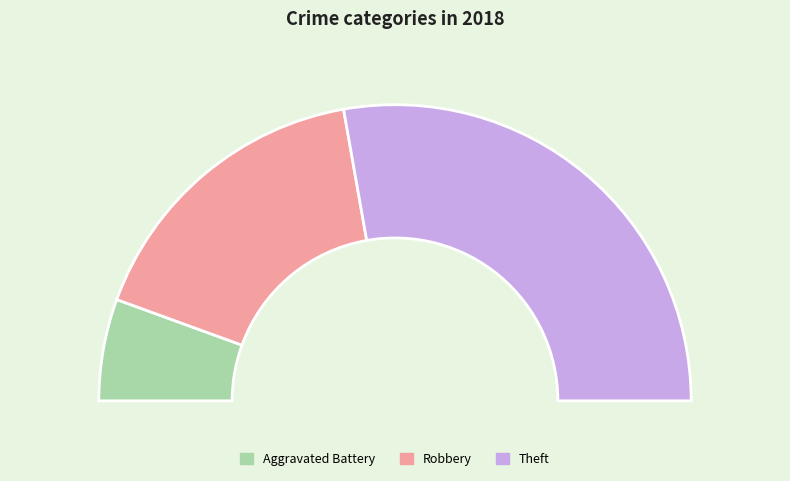

What percentage do Aggravated Battery and Theft together represent?

66.7%